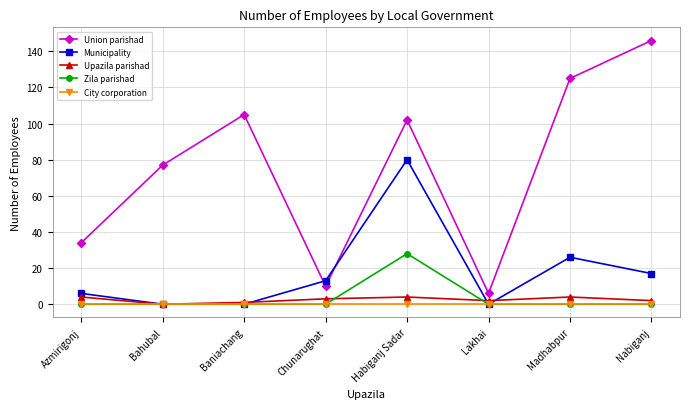

True or false: Union parishad and City corporation cross at least once.

False